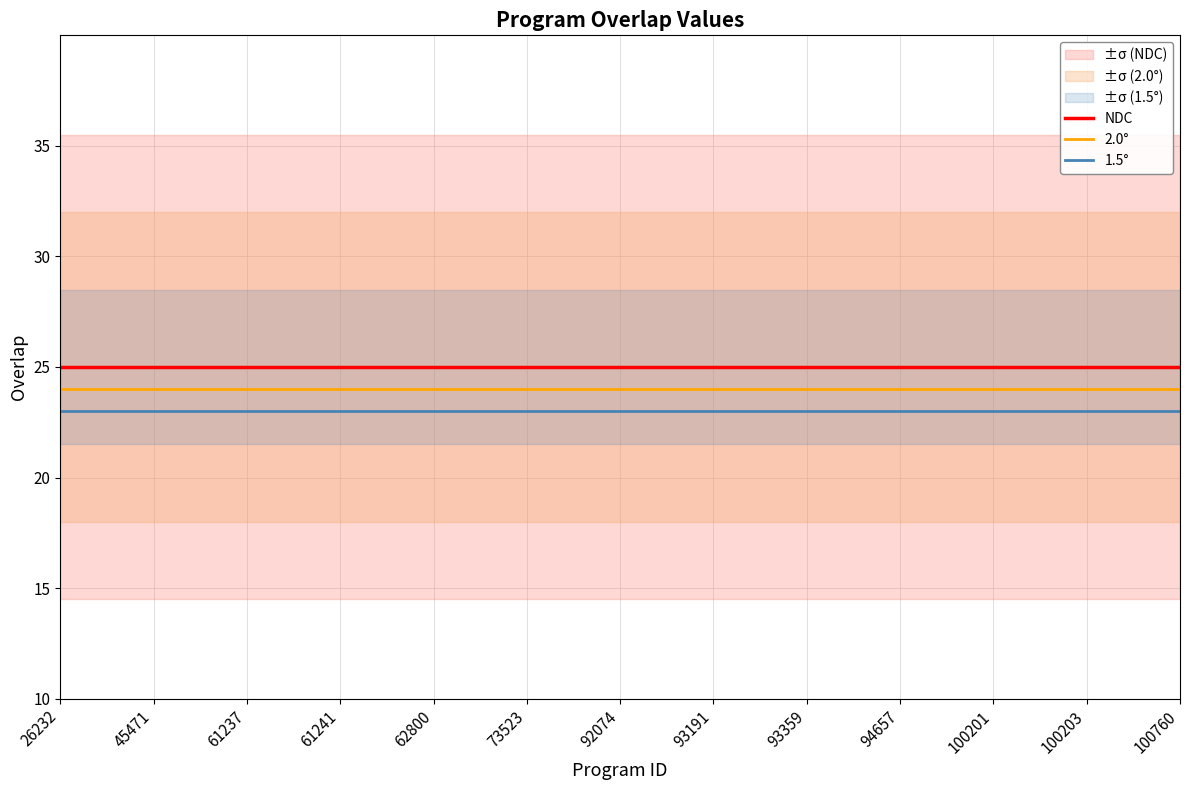

Reading right to left, list all the values displayed in this chart.

NDC: 25	25	25	25	25	25	25	25	25	25	25	25	25	25	25	25	25	25	25	25	25	25	25	25	25
2.0°: 24	24	24	24	24	24	24	24	24	24	24	24	24	24	24	24	24	24	24	24	24	24	24	24	24
1.5°: 23	23	23	23	23	23	23	23	23	23	23	23	23	23	23	23	23	23	23	23	23	23	23	23	23